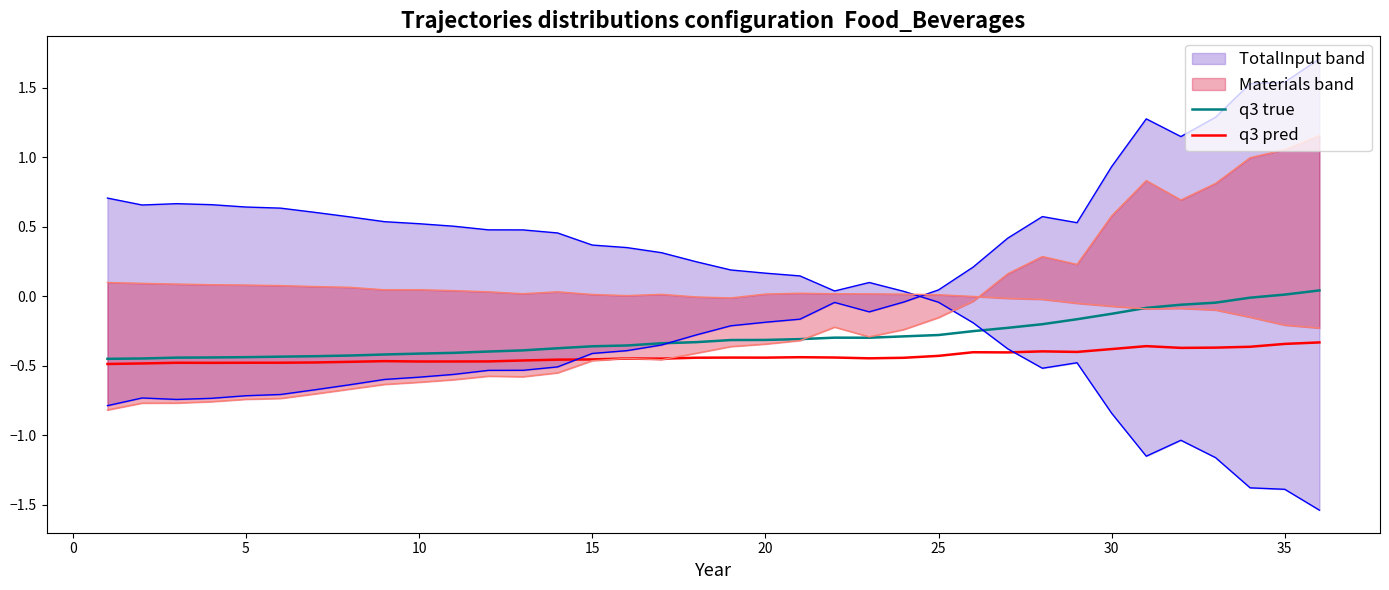

What is the total value across all series at 25?

-0.9